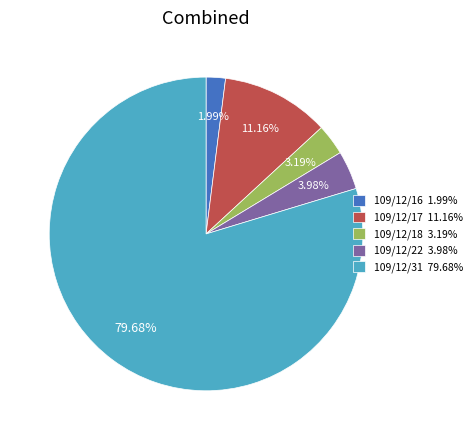

To the nearest percent, what is the difference between the 109/12/18 and 109/12/17 slice percentages?

8%